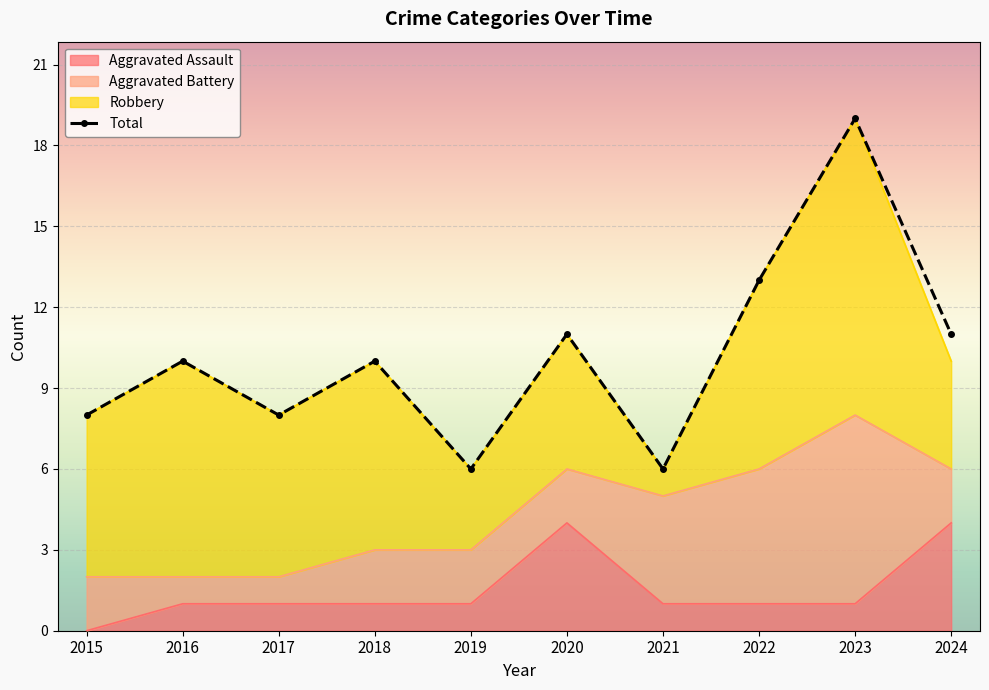

What is the total value across all series at 2020?

15